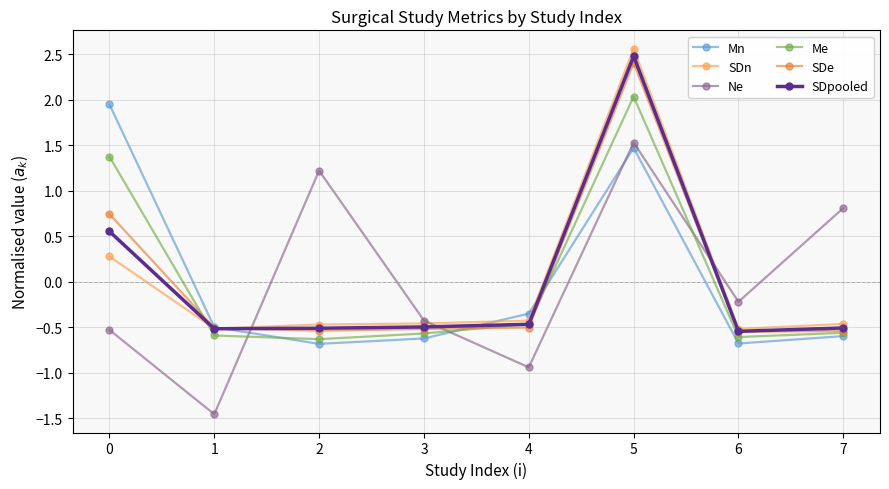

At how many categories does at least one series exceed 0?

4